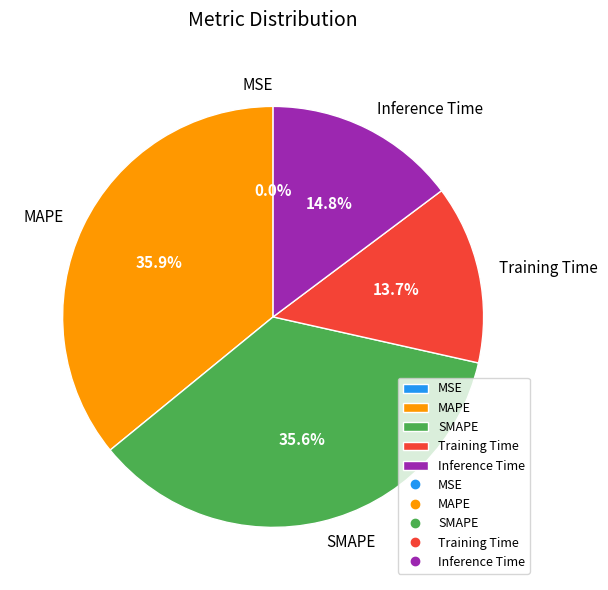

To the nearest percent, what percentage of the pie is Training Time?

14%